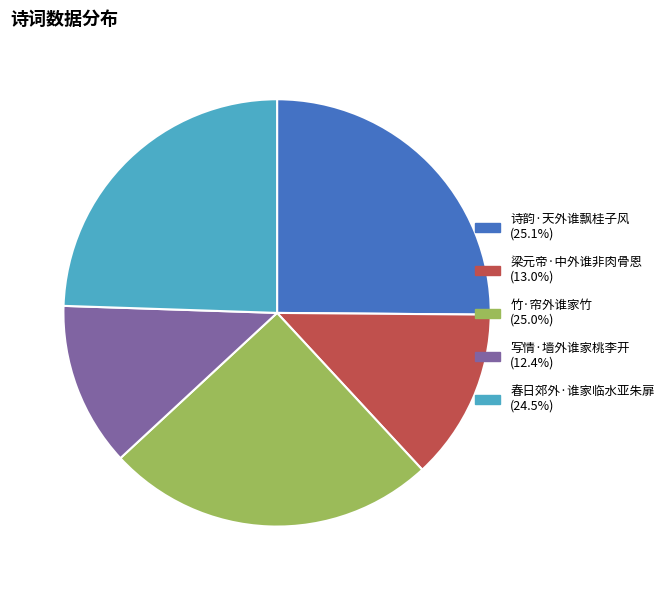

Is the sum of 春日郊外·谁家临水亚朱扉 and 写情·墙外谁家桃李开 greater than half?

No